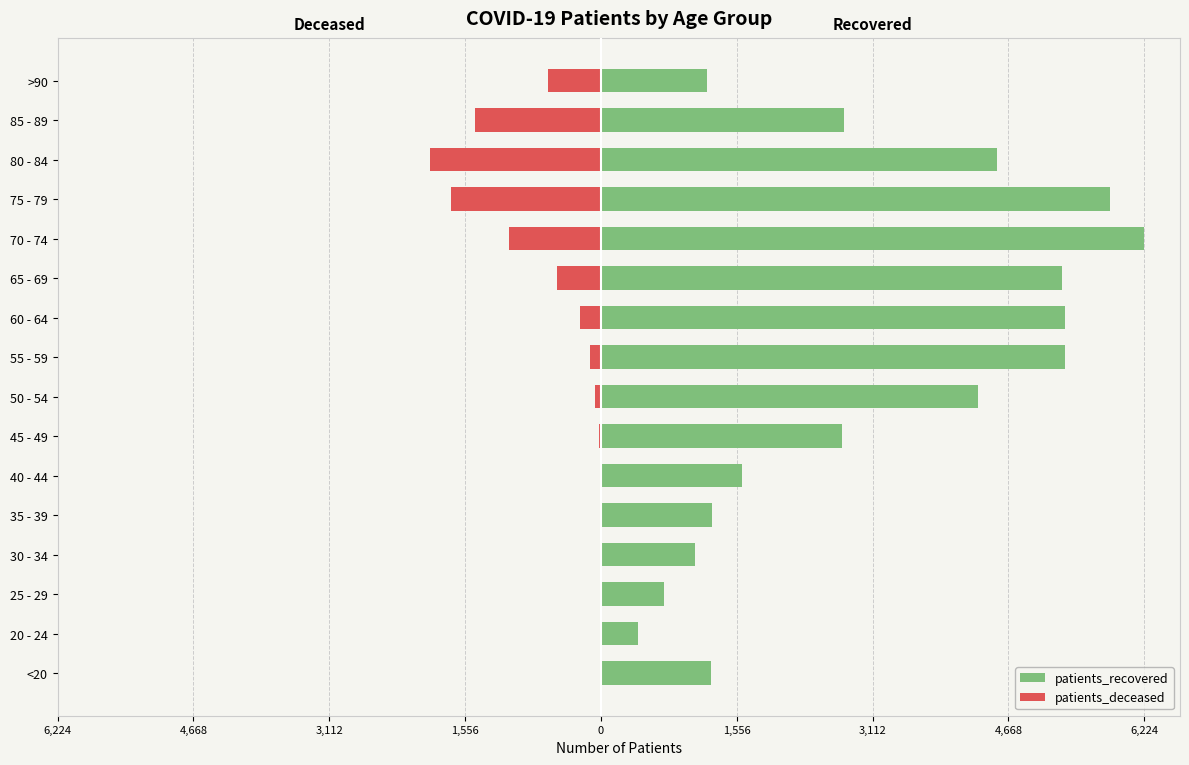

Is it true that patients_recovered equals 8124 at 80 - 84?

False